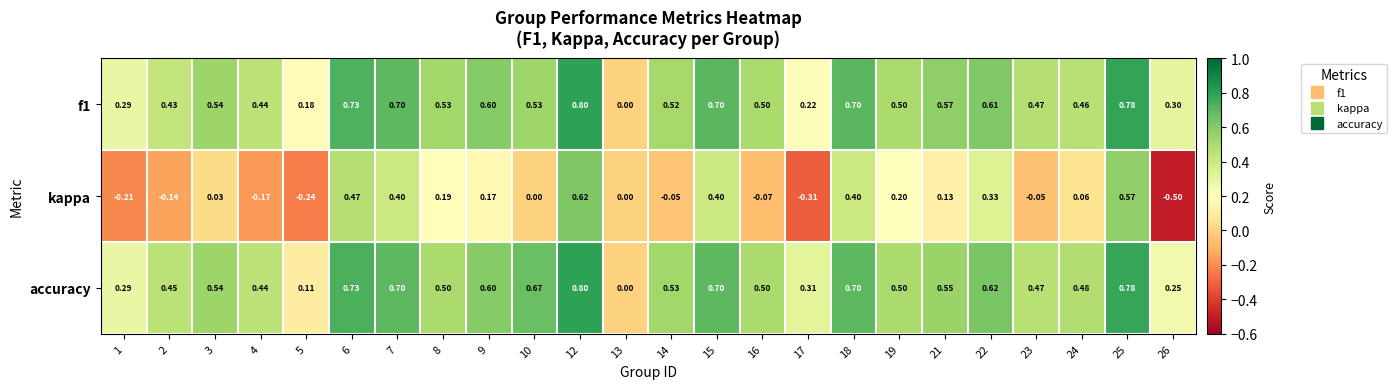

Is the value of kappa at 15 greater than the value of accuracy at 16?

No